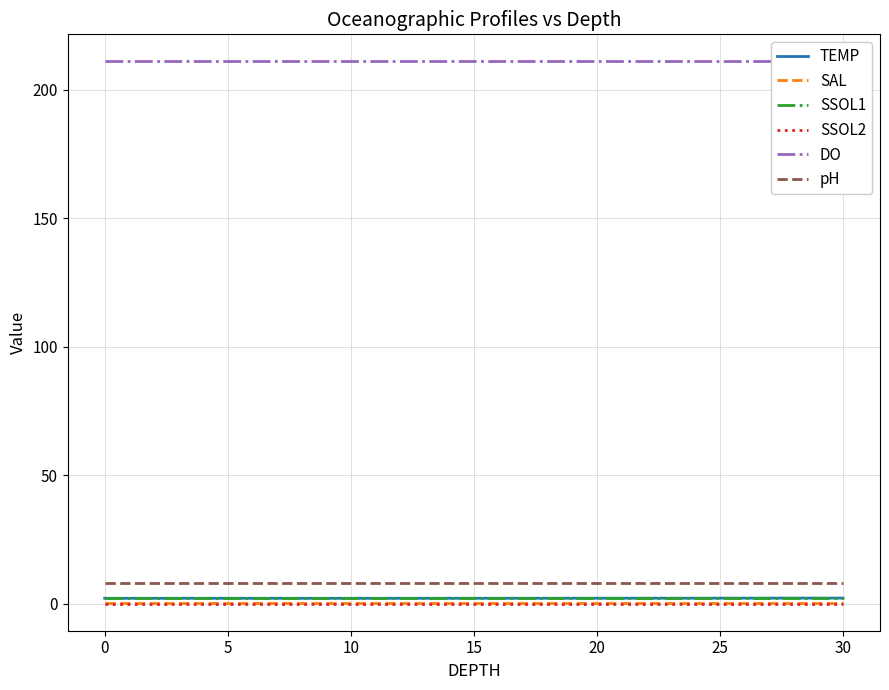

True or false: pH and SSOL2 cross at least once.

False